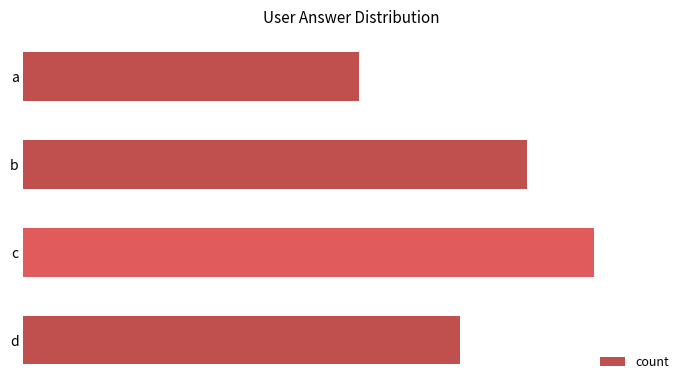

Are the bars grouped side by side (vs. stacked)?

No